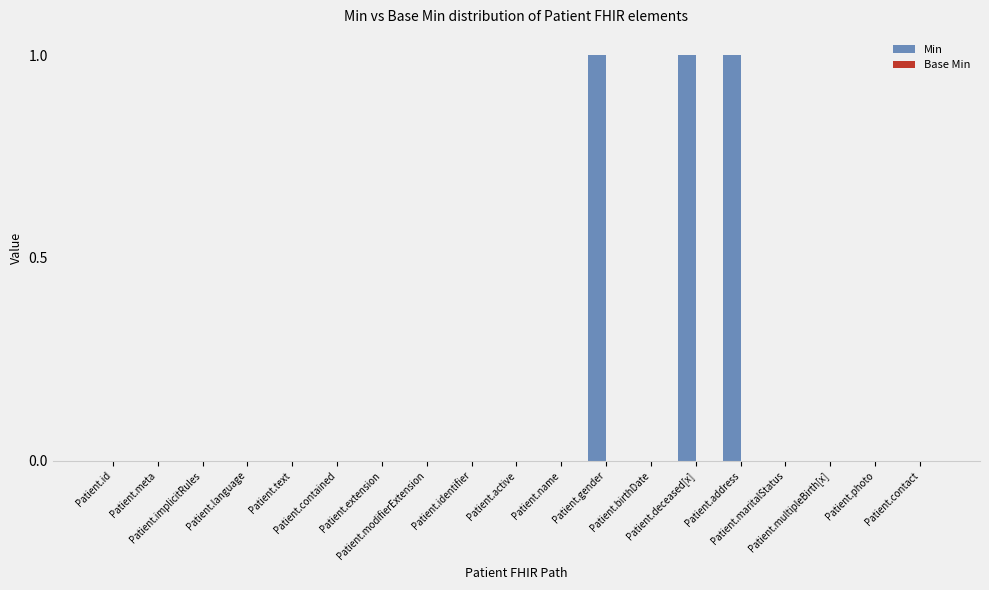

How many data points does each series have?

19